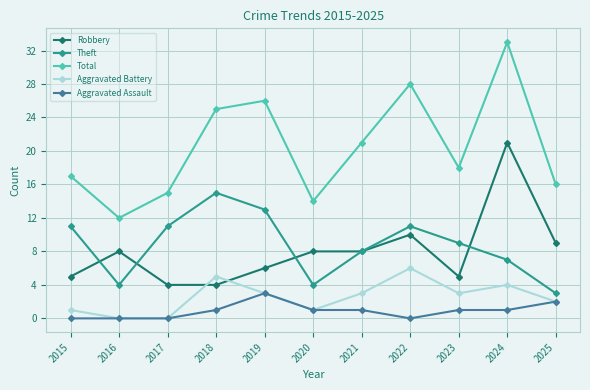

True or false: Robbery and Total cross at least once.

False